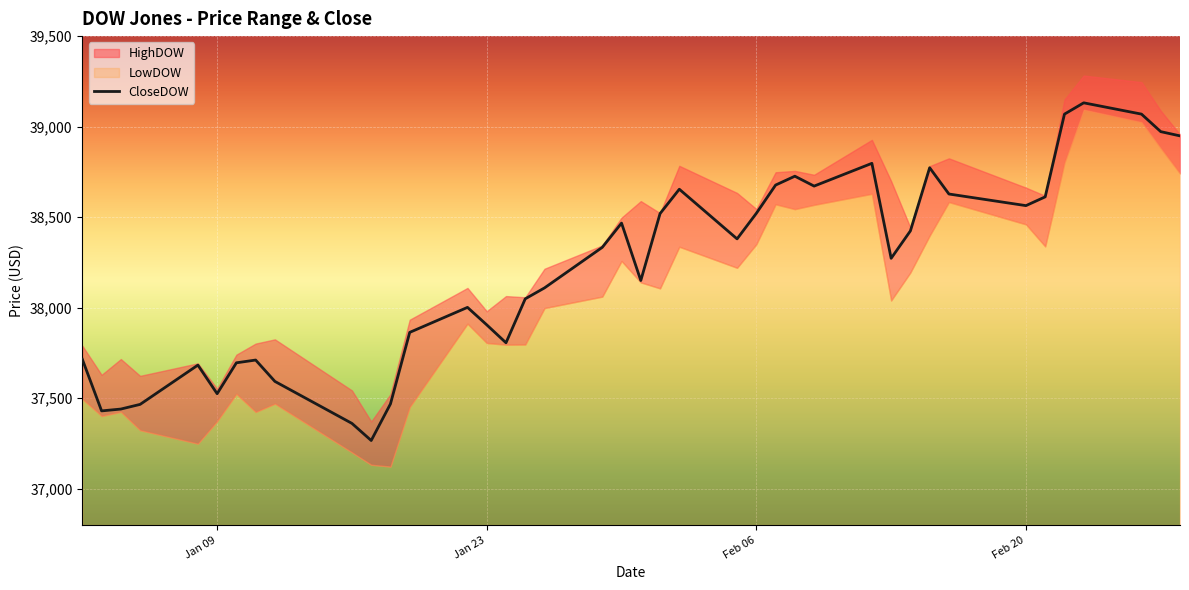

What is the minimum value for CloseDOW?

37266.7